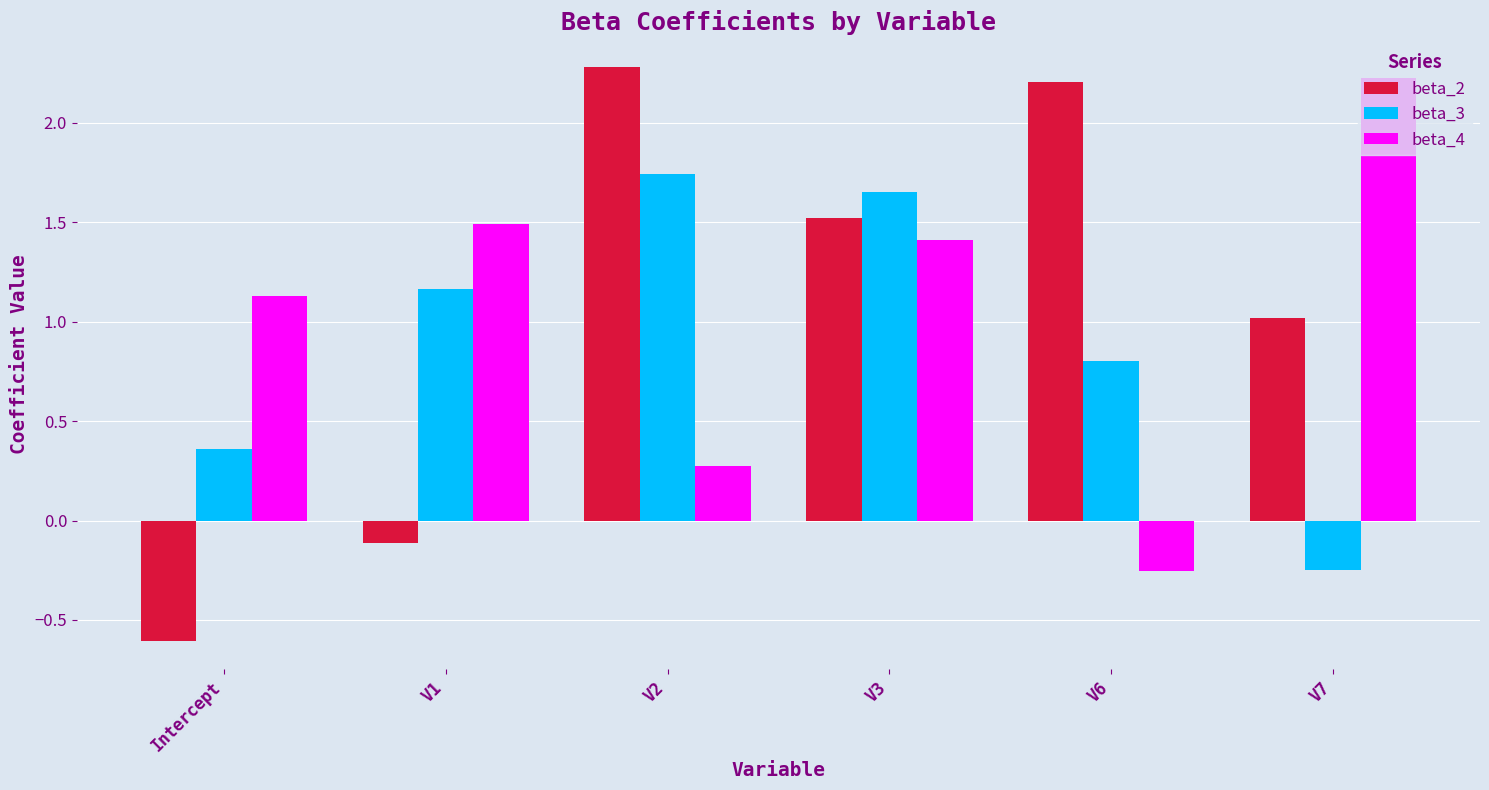

Which label corresponds to the largest value in the chart?

V2